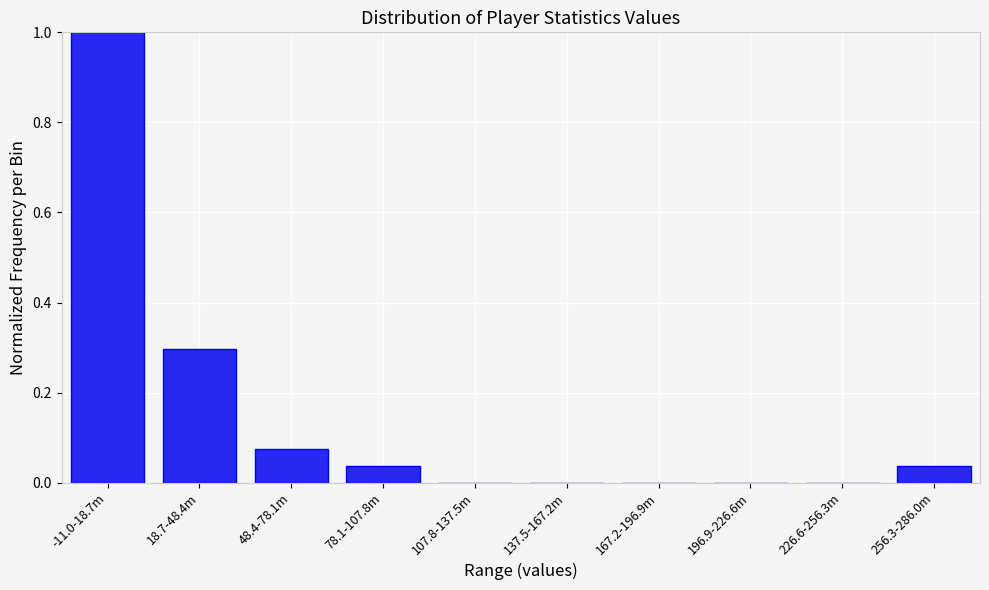

Which label corresponds to the largest value in the chart?

-11.0-18.7m